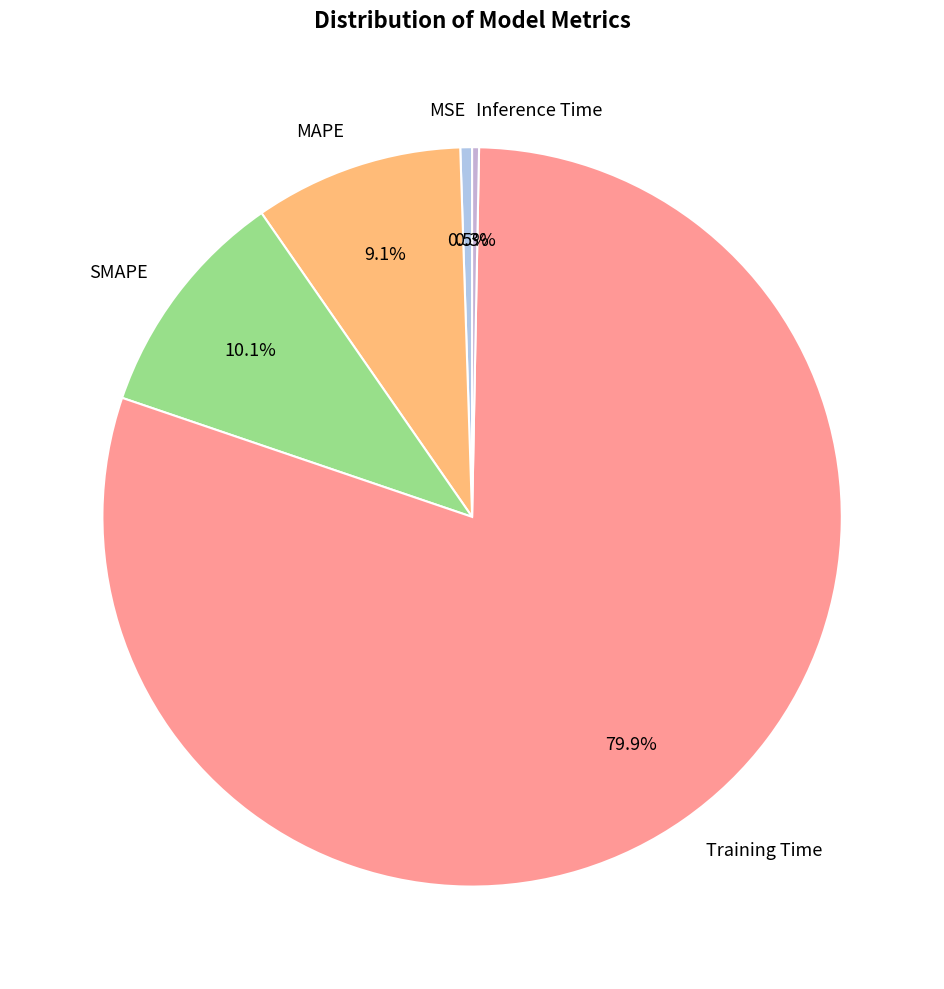

What portion of the pie excludes MAPE?

90.9%